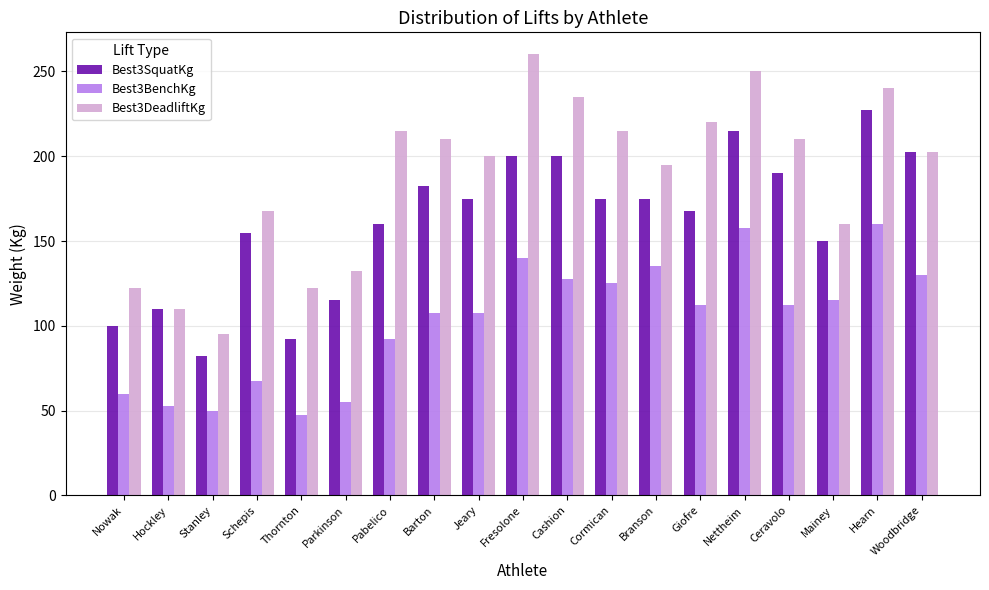

Which series has the widest spread of values?

Best3DeadliftKg